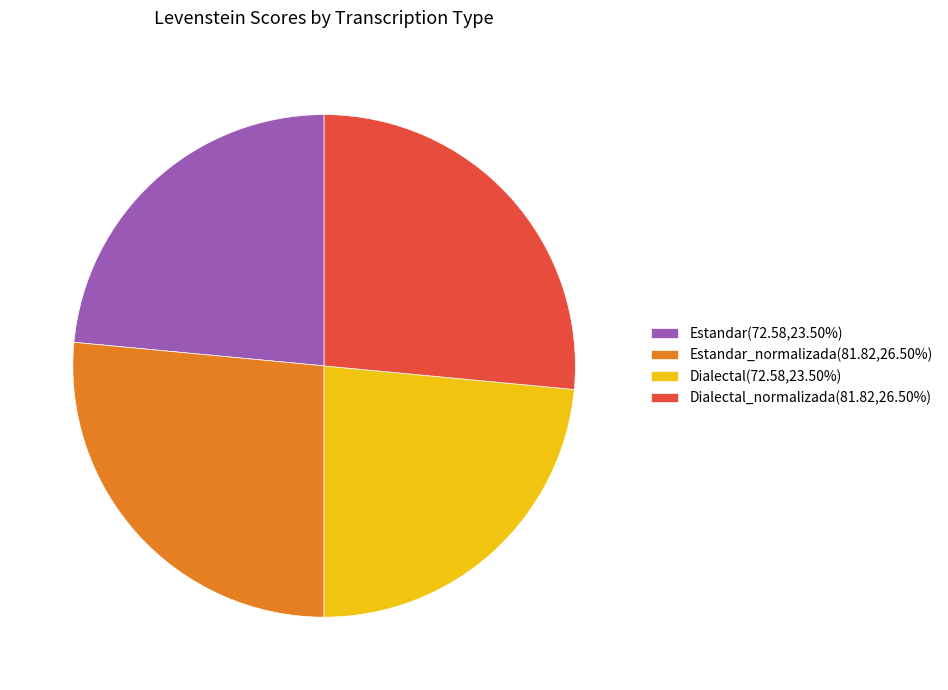

How many segments does this pie chart have?

4